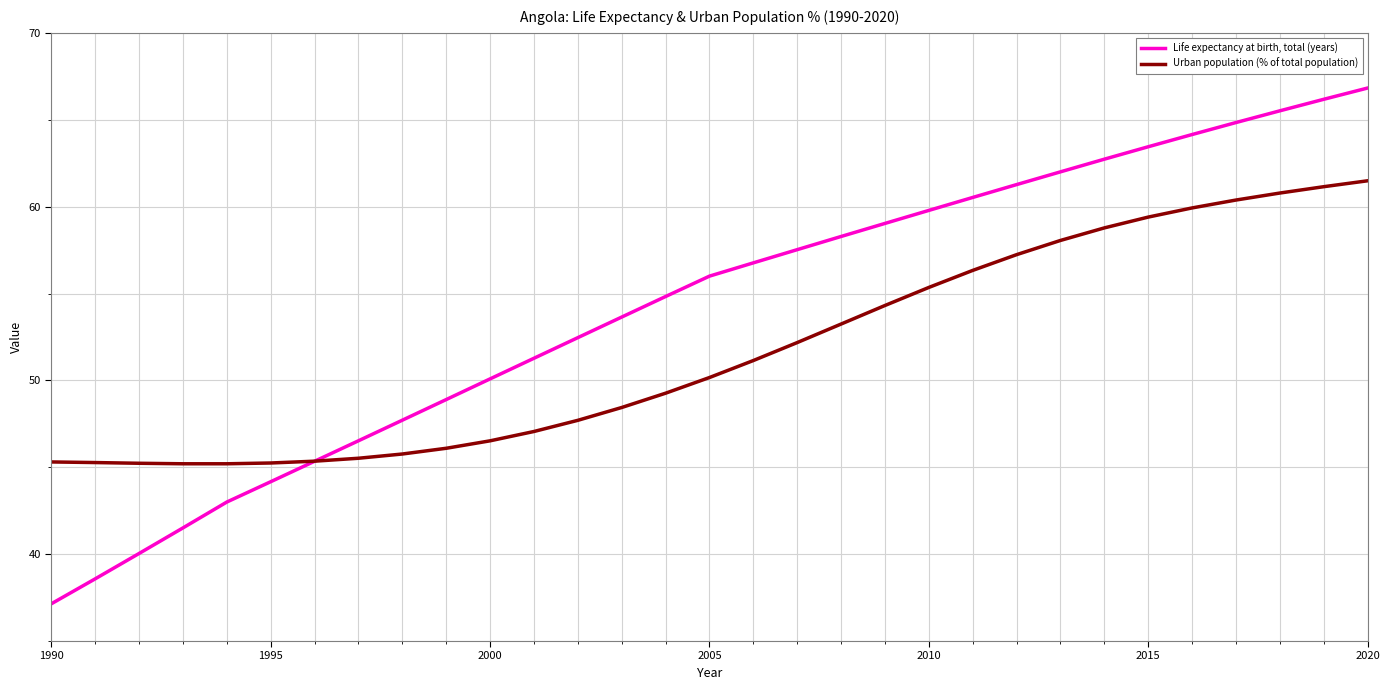

Rank the series by their maximum value, from highest to lowest.

Life expectancy at birth, total (years), Urban population (% of total population)